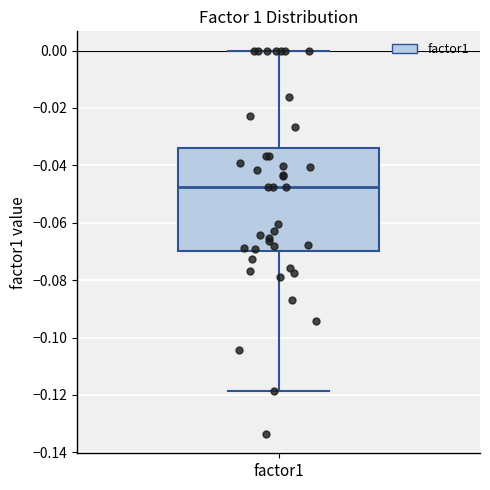

Transcribe this box plot: give where the median line is, the range the box spans, and where the two whiskers end, as read against the y-axis. The values are not printed on the chart, so give them approximately, as read against the axis.

median -0.048, box -0.070 to -0.034, whiskers -0.118 to 0.000